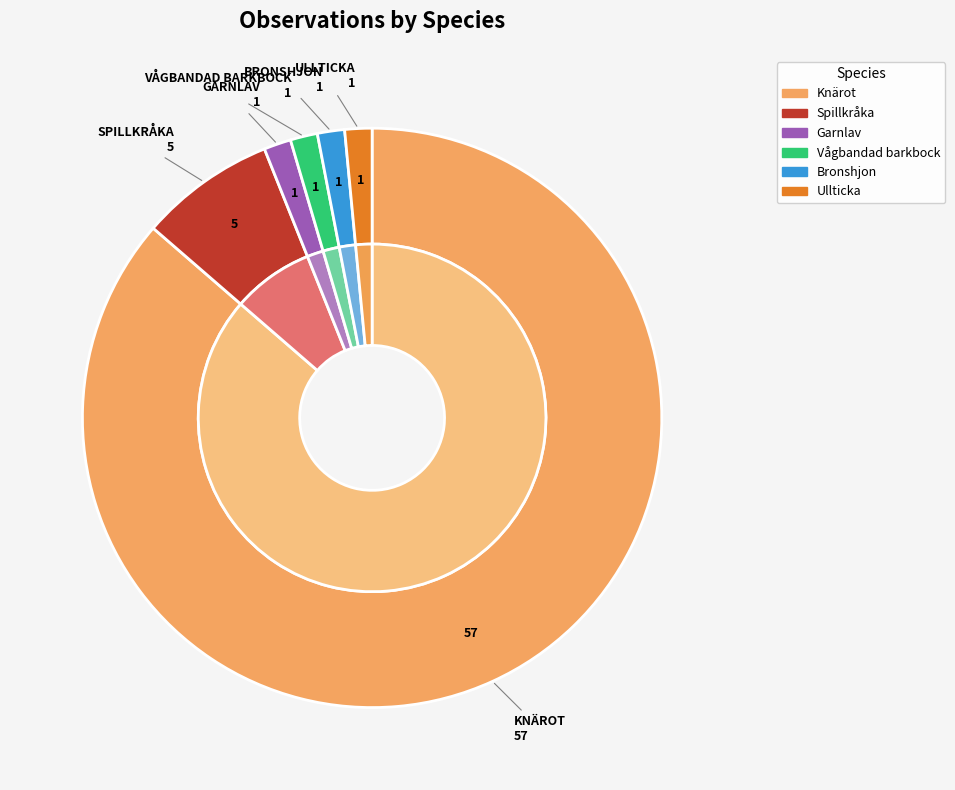

Between Knärot (97846) and Garnlav (77506), which is larger?

Knärot (97846)